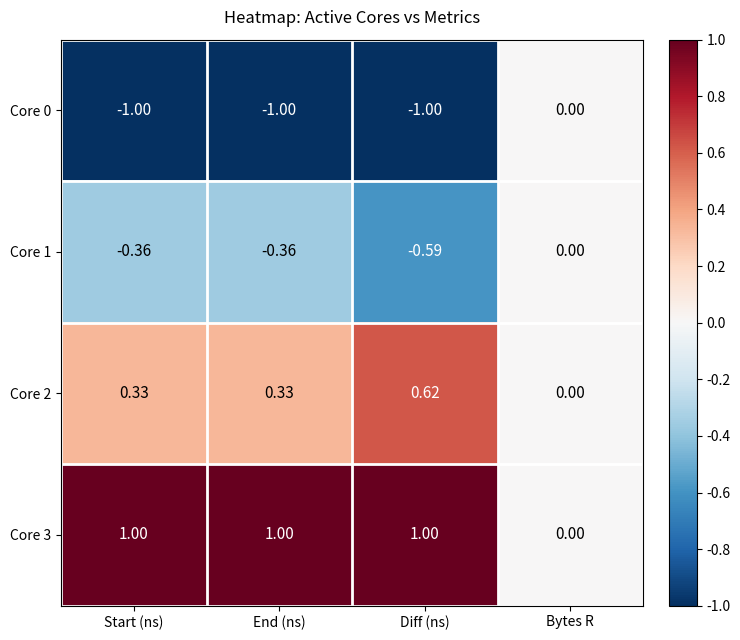

Which series has the largest total across all categories?

Core 3